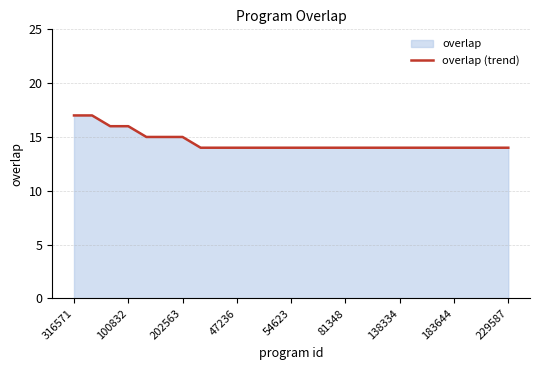

True or false: the data shows 25 at 54623.

False